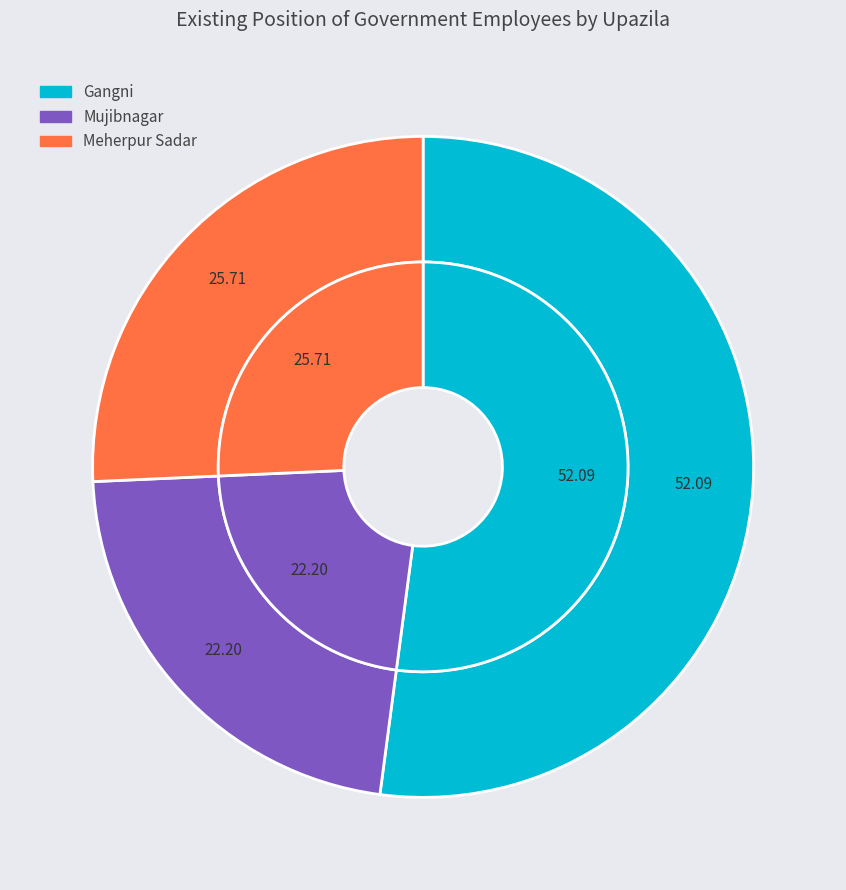

How many segments does this pie chart have?

3